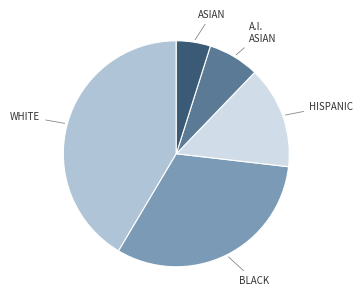

Is there a majority slice in this chart?

No